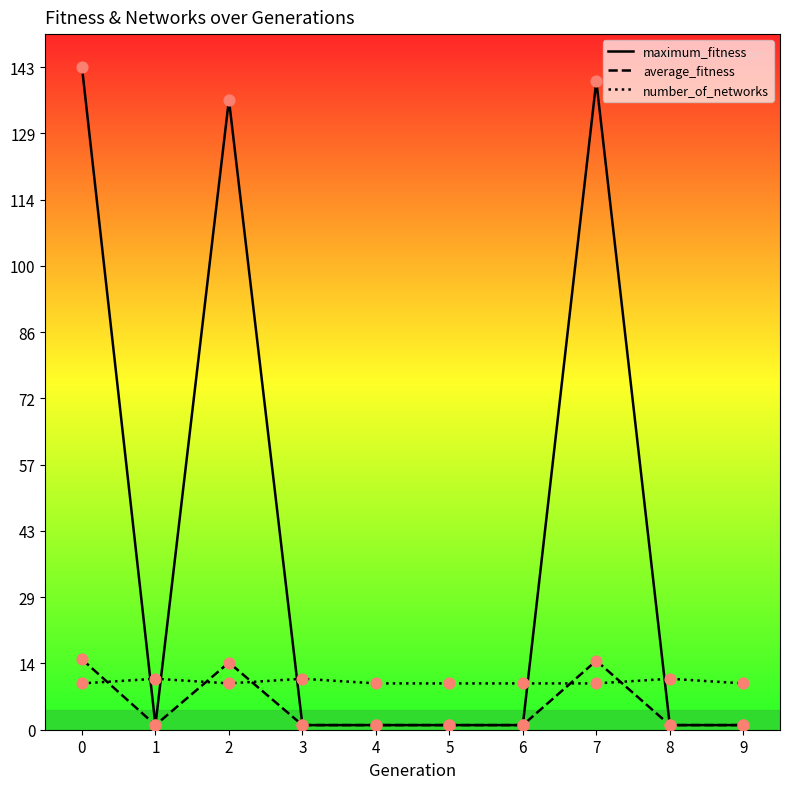

At how many categories does at least one series exceed 106?

3